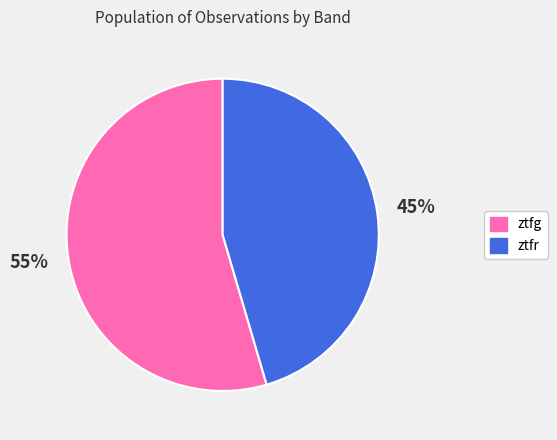

Is there a majority slice in this chart?

Yes